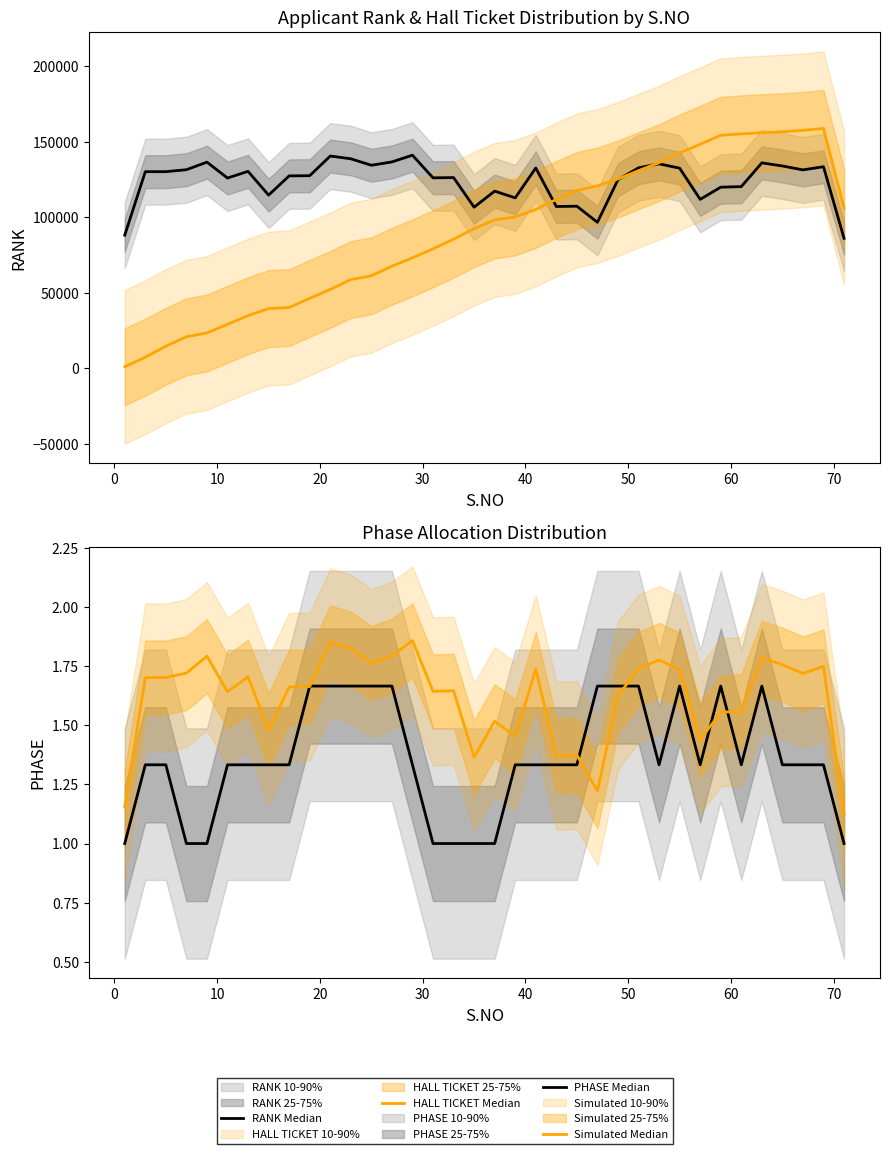

Between 20 and 20, which is larger?

20